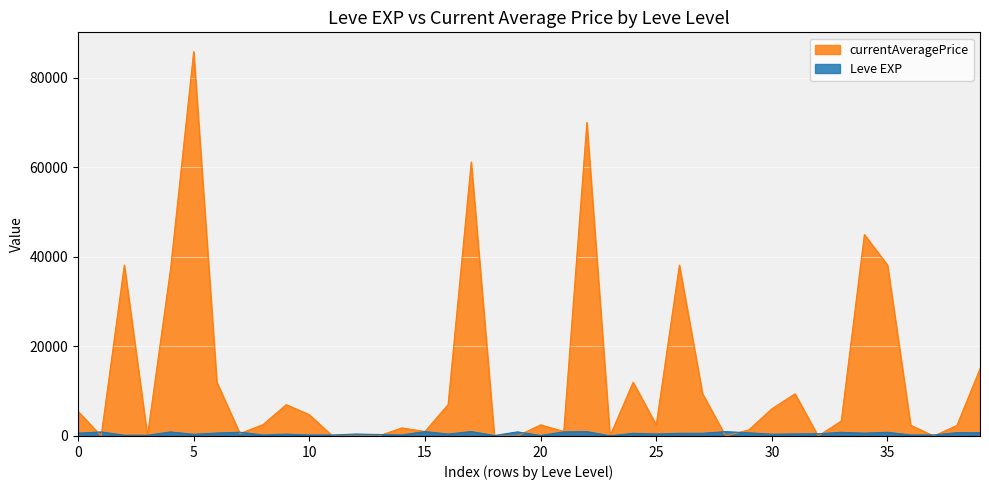

Where is the first local minimum for currentAveragePrice?

1